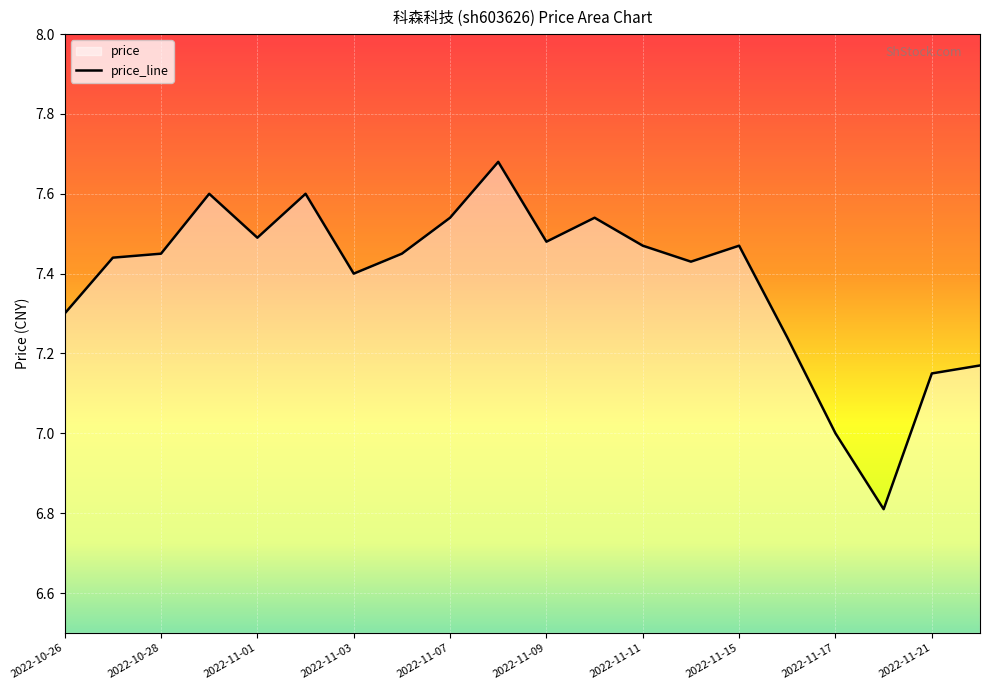

What is the smallest value displayed?

6.8